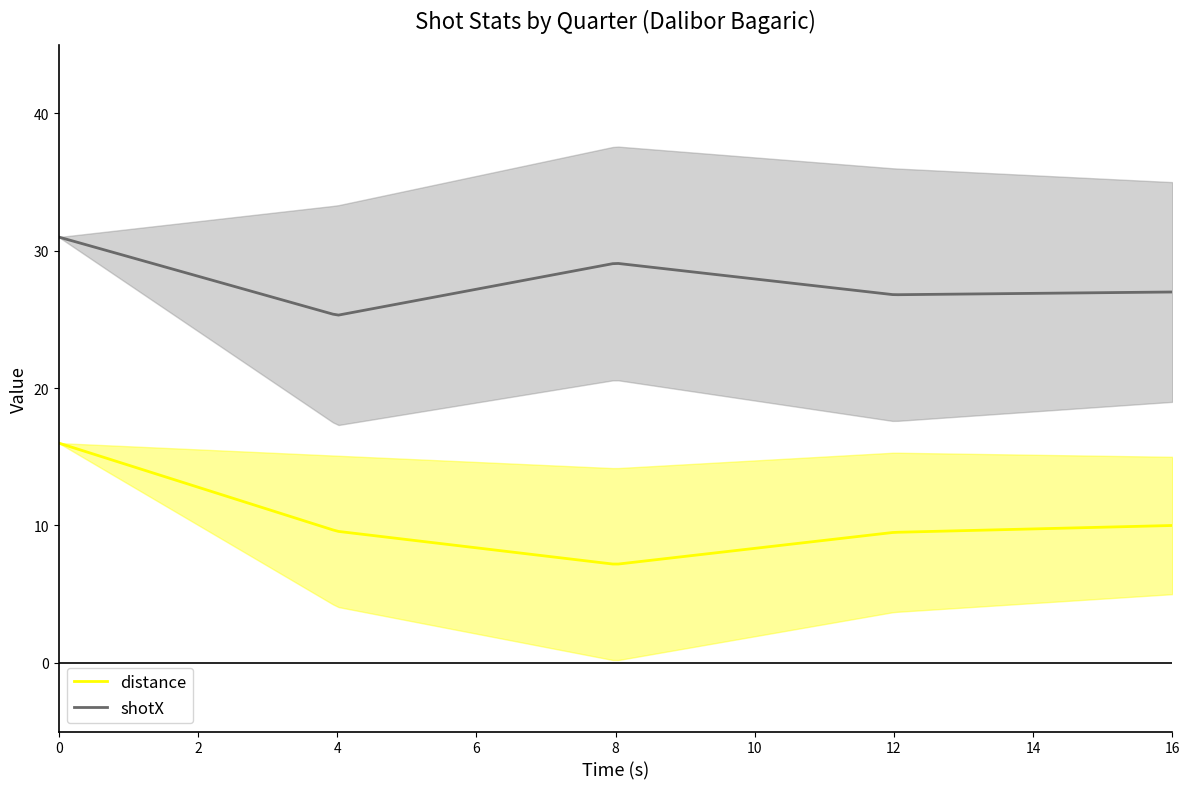

What is the smallest value displayed?

0.2